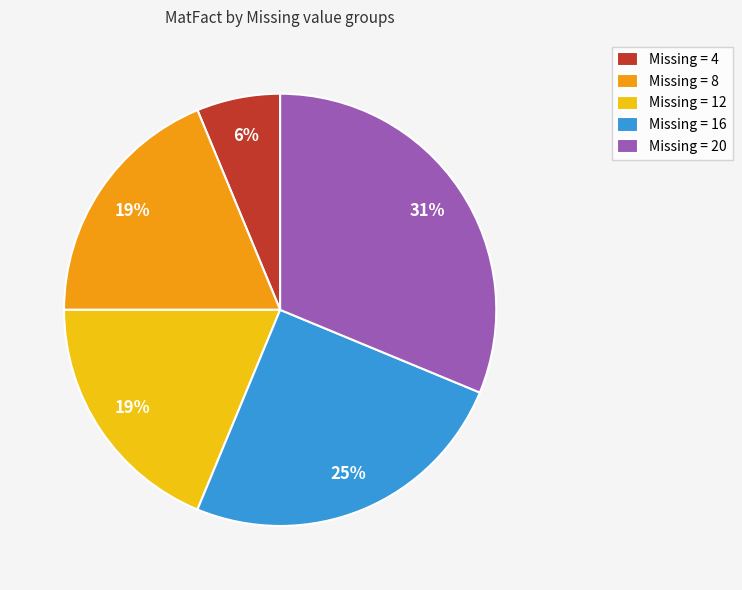

To the nearest percent, what is the combined percentage of Missing = 8 and Missing = 4?

25%